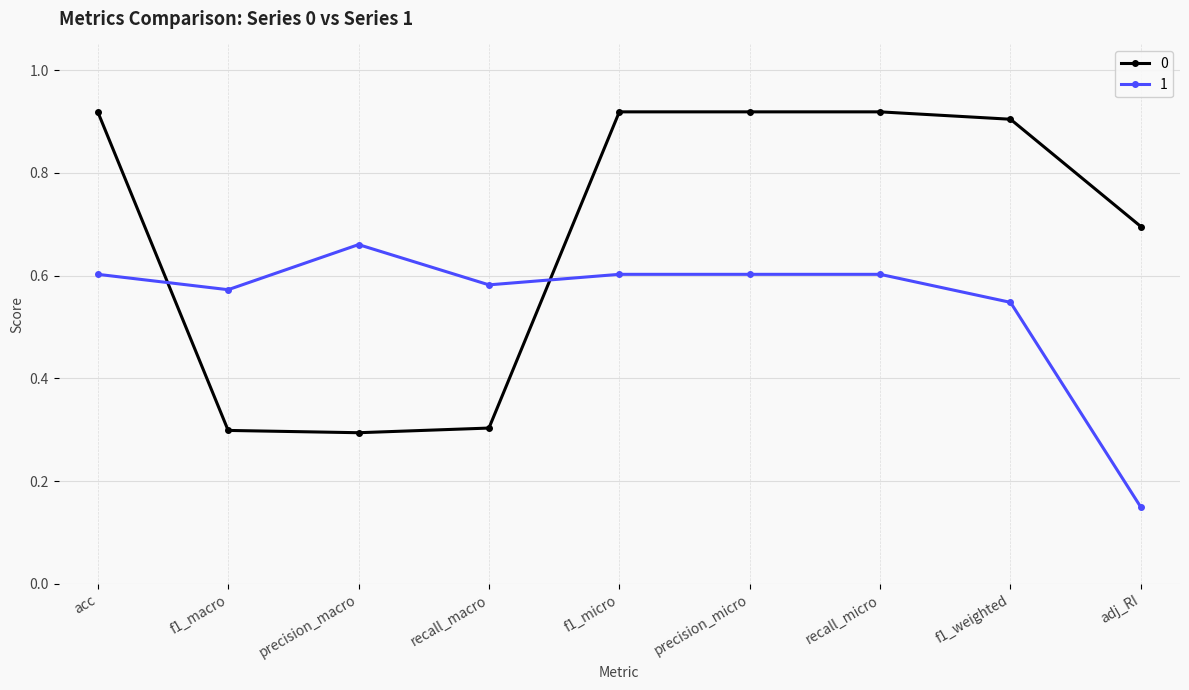

Rank the series at recall_macro from lowest to highest value.

0, 1